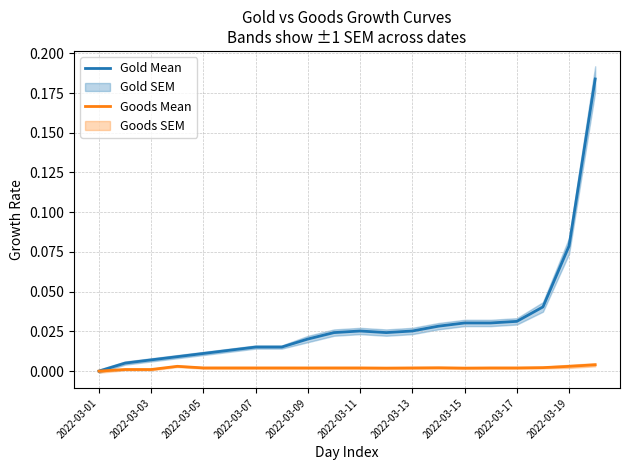

The Goods Mean series shows 0.0 at 2022-03-01. True or false?

True